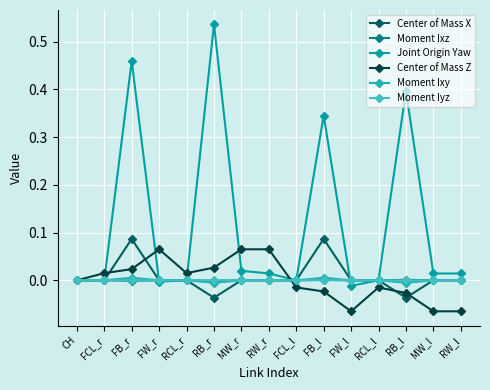

How many lines are shown in the chart?

6